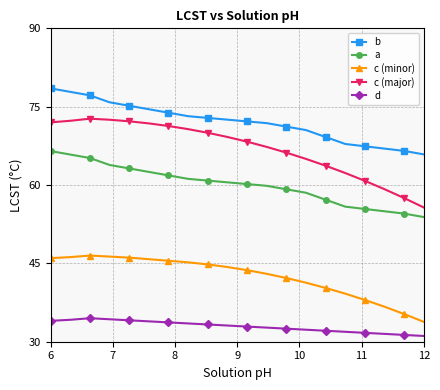

Which series has the largest range (max minus min)?

c (major)